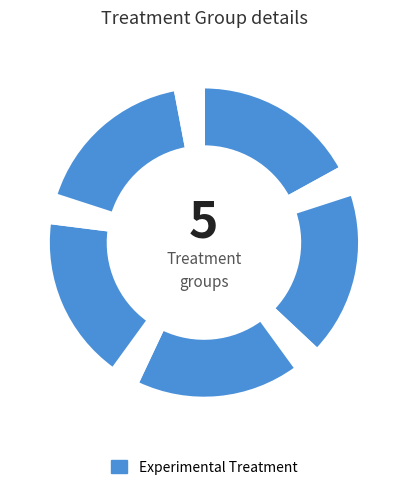

Count the number of slices in the pie.

10